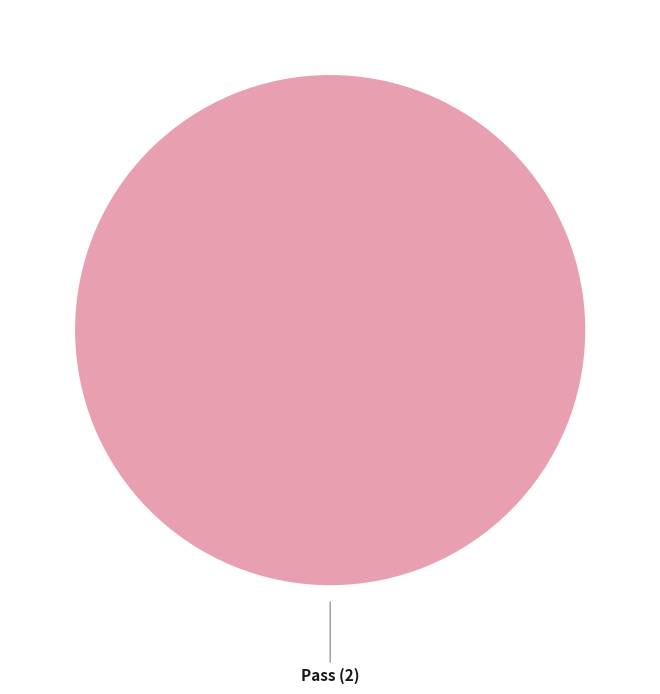

Is it true that Pass is 85% of the pie?

False